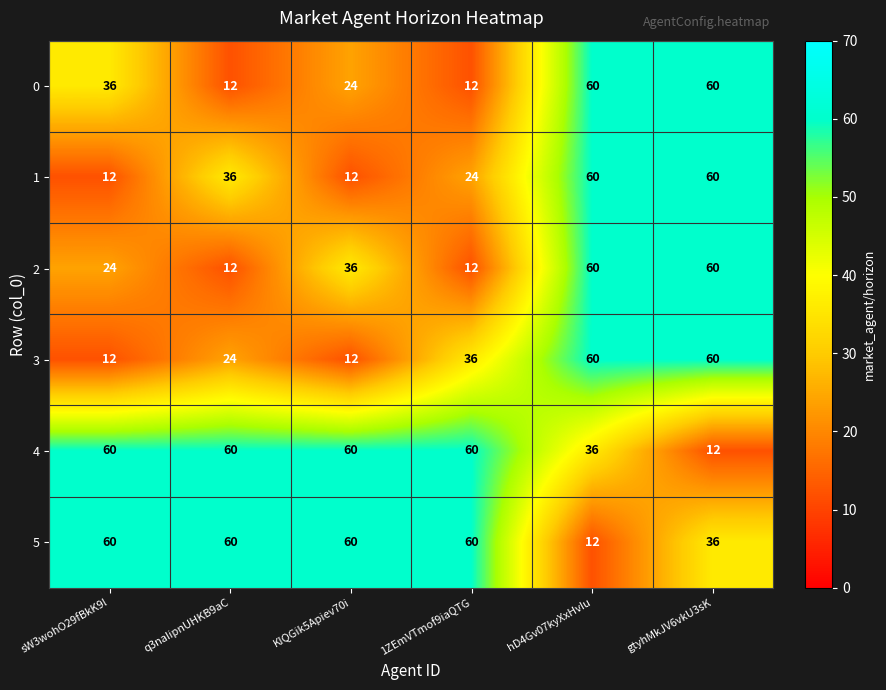

How many distinct data groups are displayed?

6